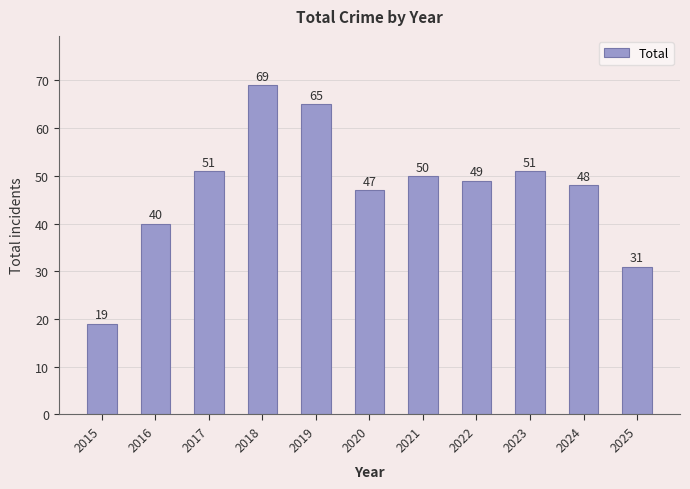

True or false: the data shows 69 at 2018.

True